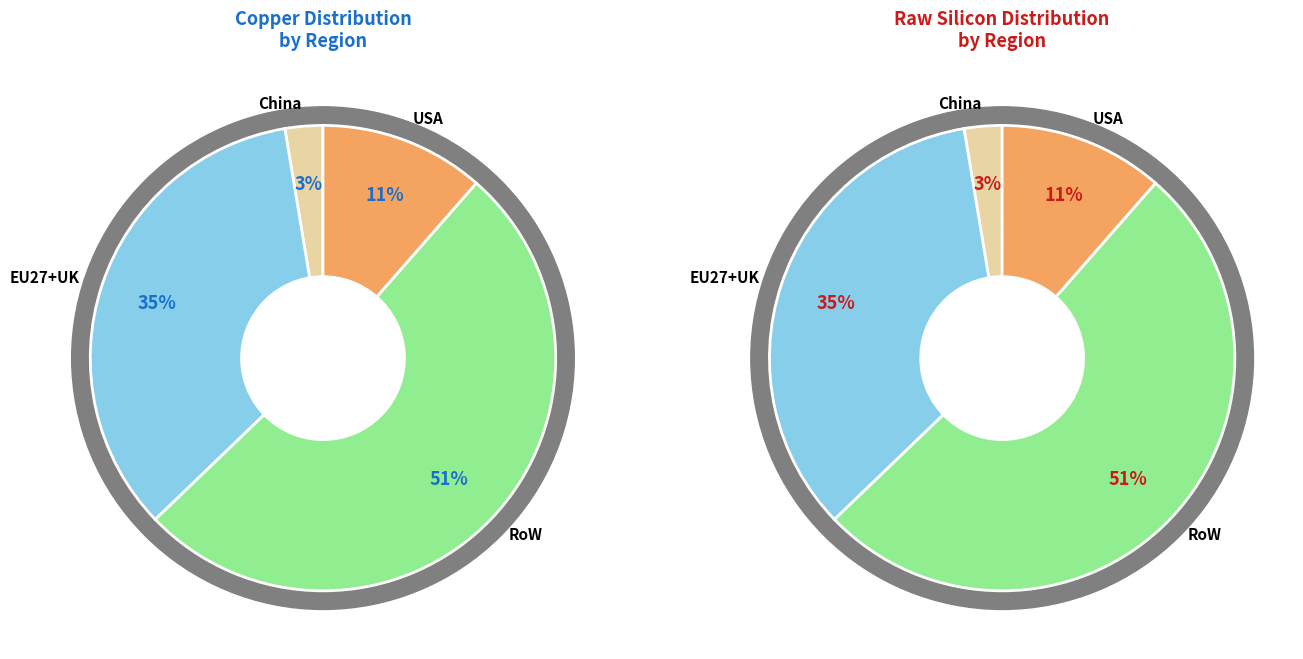

True or false: EU27+UK accounts for 35% of the total.

True